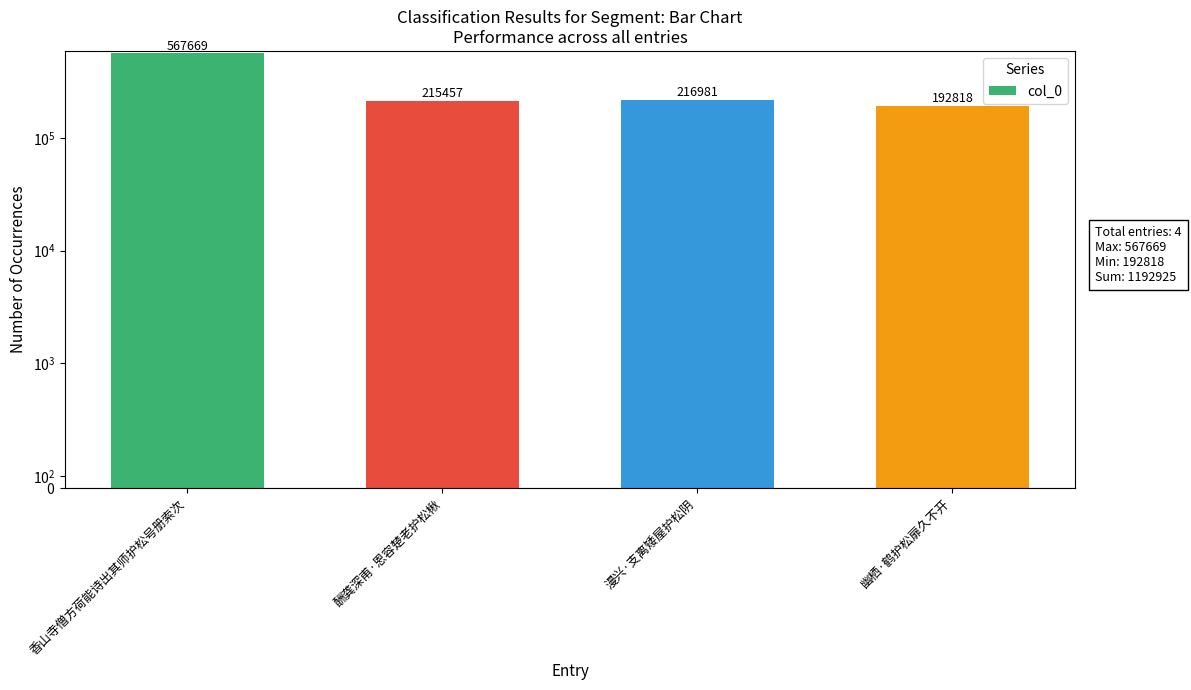

Rank the categories by value from highest to lowest.

香山寺僧方荷能诗出其师护松号册索次, 漫兴·支离矮屋护松阴, 酬龚深甫·恩容楚老护松楸, 幽栖·鹤护松扉久不开